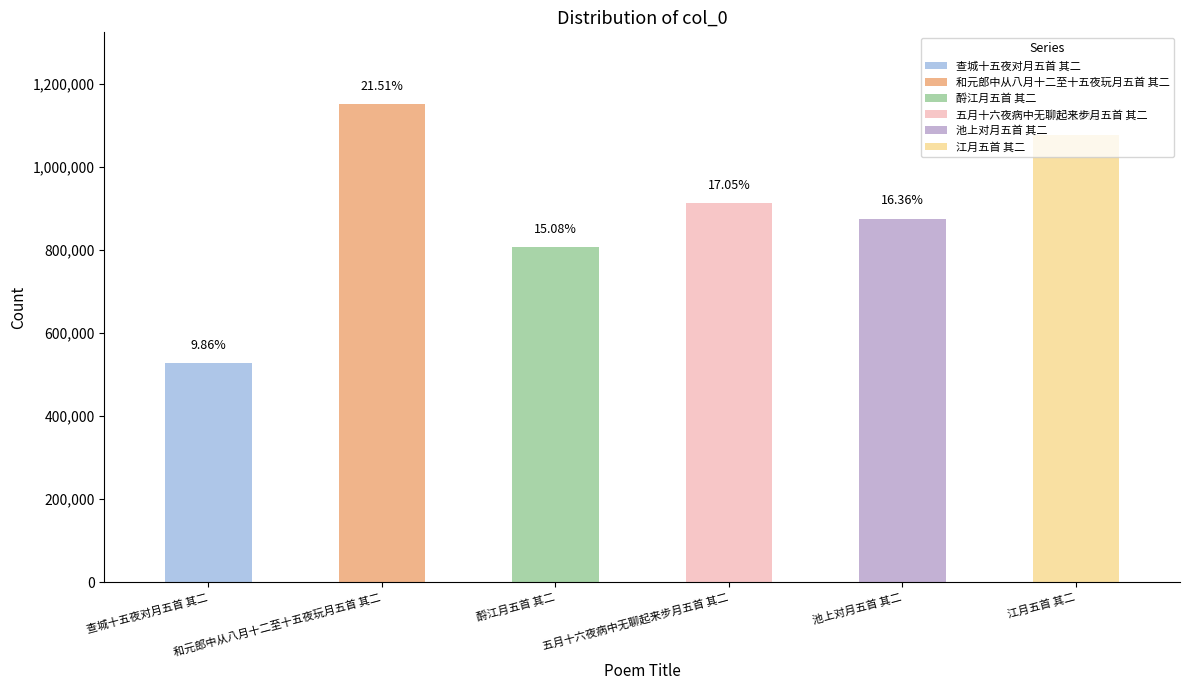

Rank the categories by value from lowest to highest.

查城十五夜对月五首 其二, 酹江月五首 其二, 池上对月五首 其二, 五月十六夜病中无聊起来步月五首 其二, 江月五首 其二, 和元郎中从八月十二至十五夜玩月五首 其二